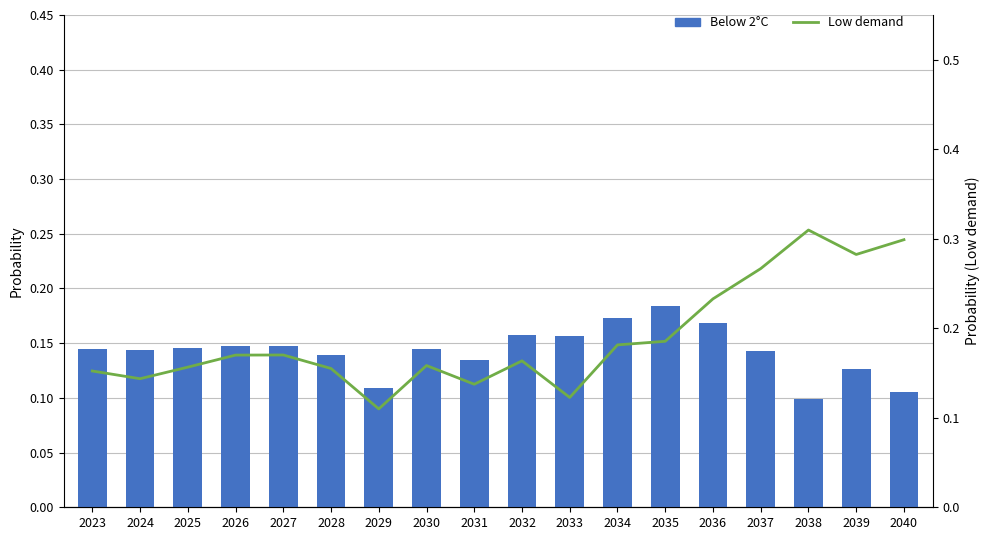

Is it true that Below 2°C equals 0.2 at 2033?

True